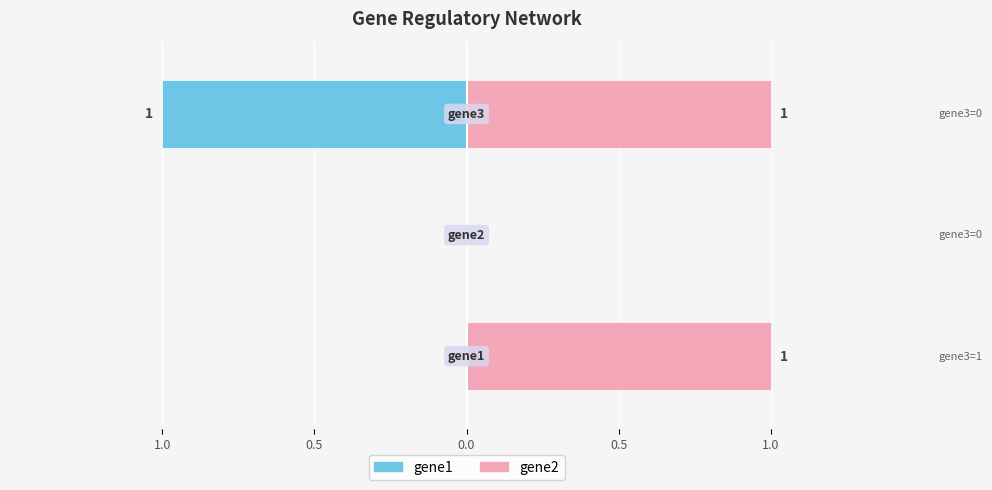

What is the difference between the highest and lowest values at gene1?

1